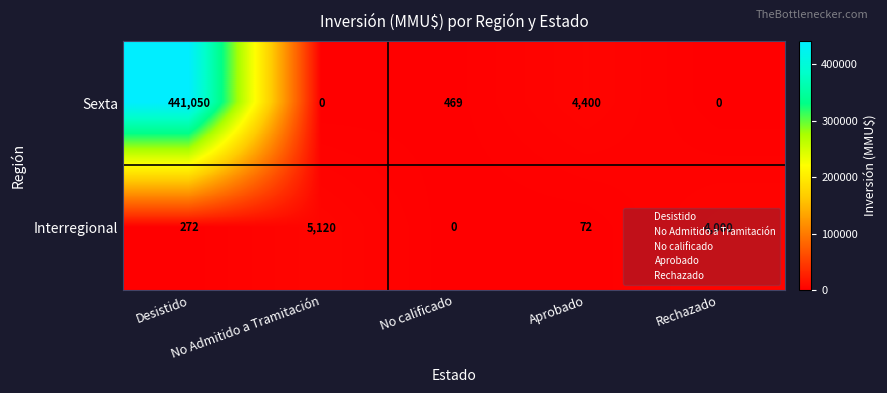

At which category does the chart reach its peak across all series?

Desistido